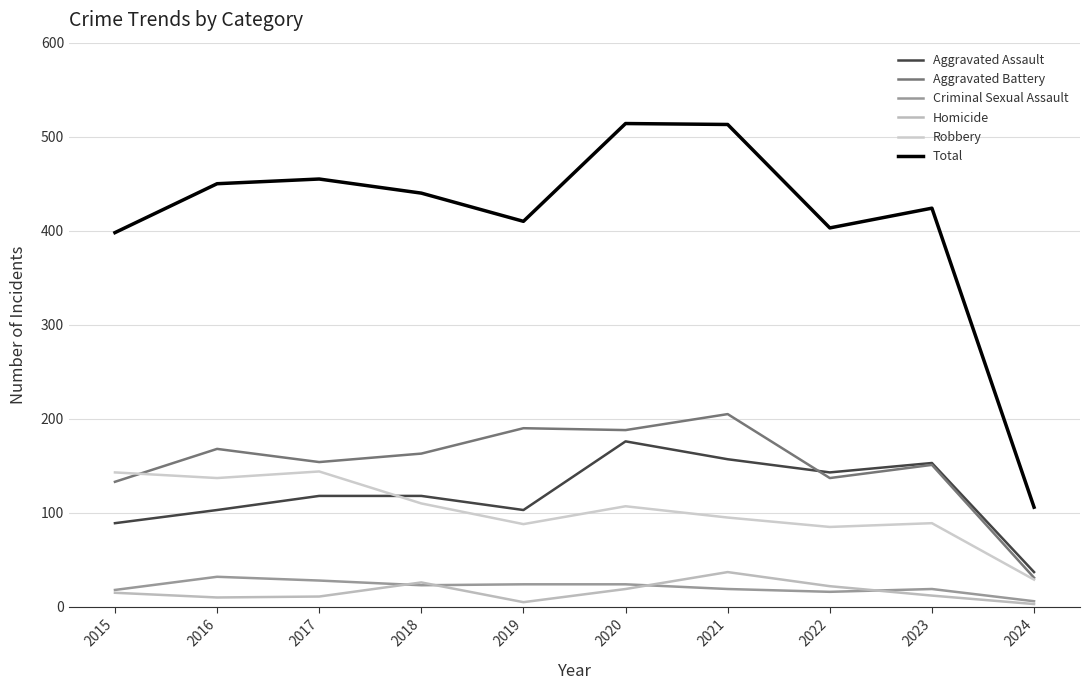

Reading left to right, transcribe all the data shown in this chart.

Aggravated Assault: 89	103	118	118	103	176	157	143	153	37
Aggravated Battery: 133	168	154	163	190	188	205	137	151	31
Criminal Sexual Assault: 18	32	28	23	24	24	19	16	19	6
Homicide: 15	10	11	26	5	19	37	22	12	3
Robbery: 143	137	144	110	88	107	95	85	89	29
Total: 398	450	455	440	410	514	513	403	424	106